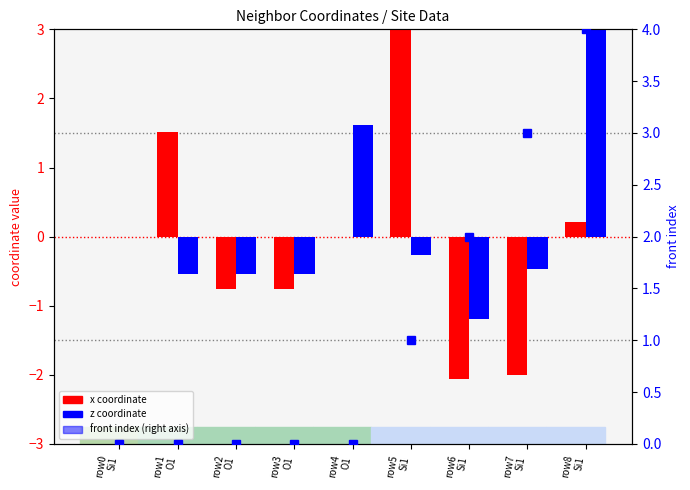

How many distinct data groups are displayed?

3